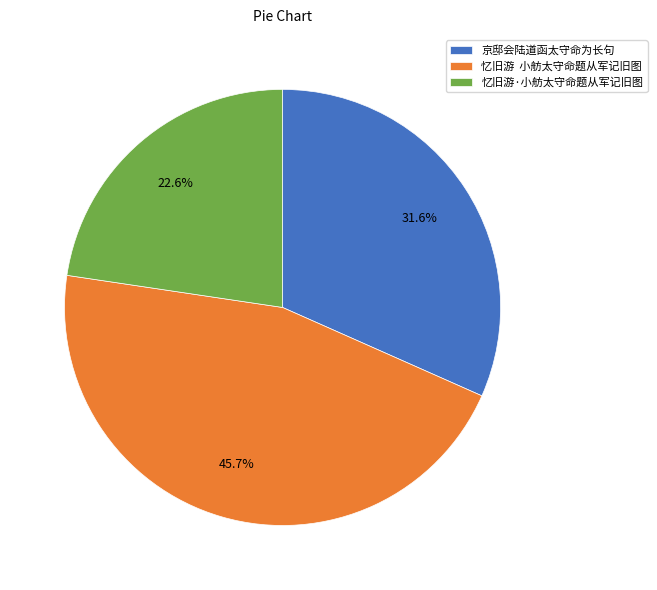

Which category has the smallest portion of the pie?

忆旧游·小舫太守命题从军记旧图